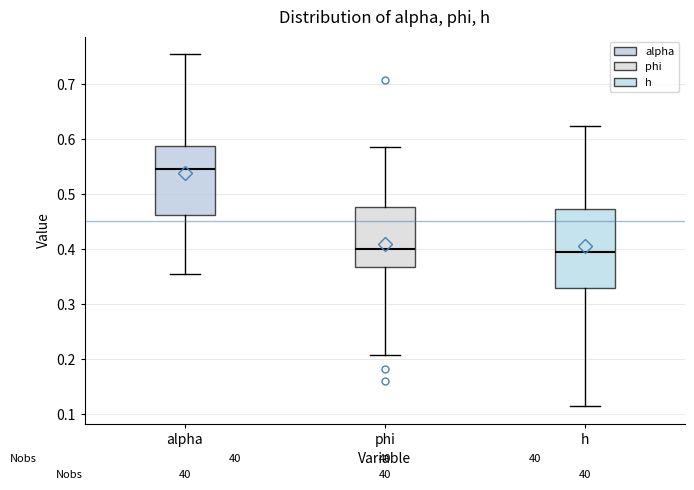

Comparing the boxes themselves (not the whiskers), which one is the tallest?

h